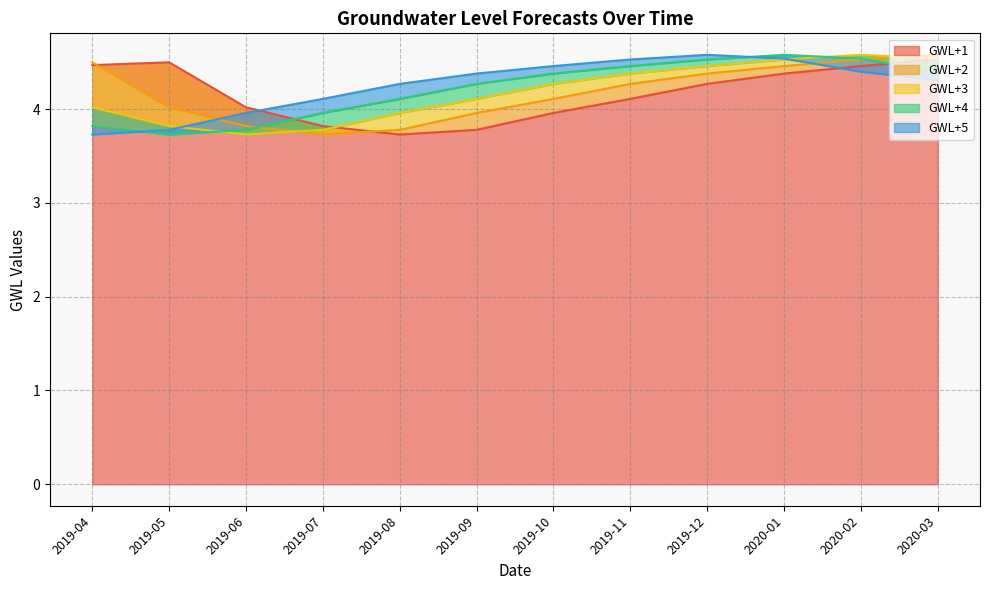

What value does the GWL+1 series have at 2019-10?

4.0